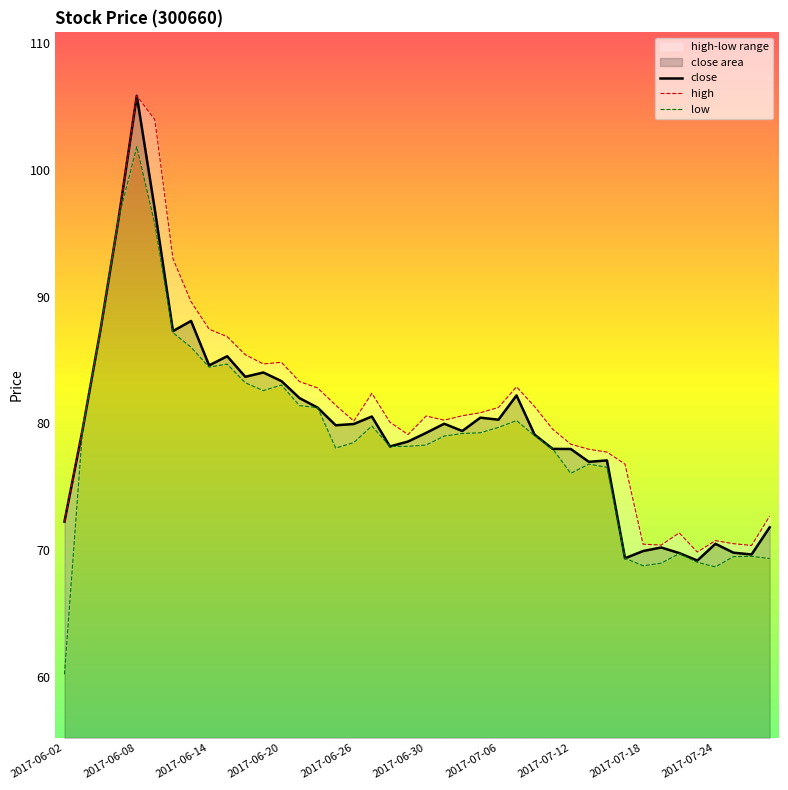

The close series shows 83.3 at 2017-06-20. True or false?

True